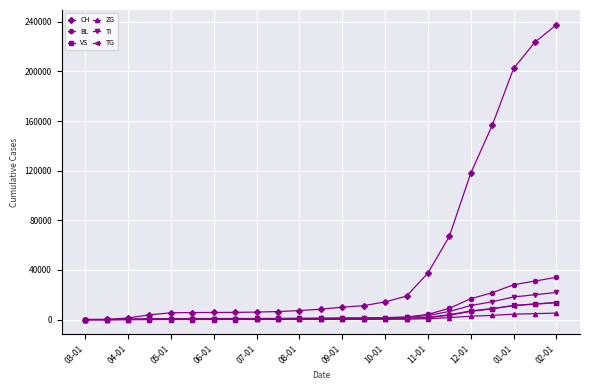

At which category does the chart reach its peak across all series?

02-01